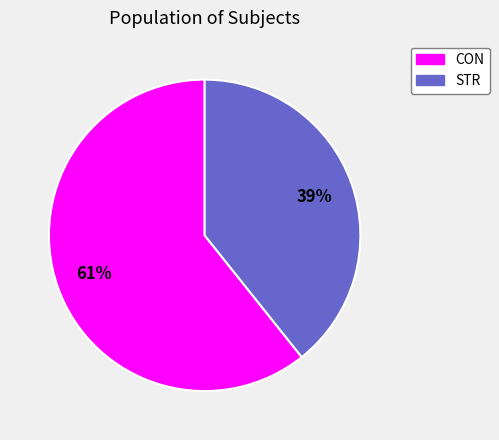

To the nearest percent, what portion does CON represent?

61%